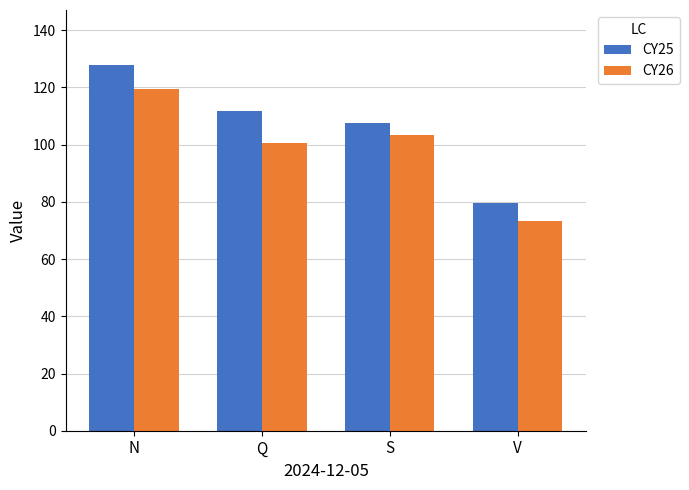

Which label corresponds to the largest value in the chart?

N